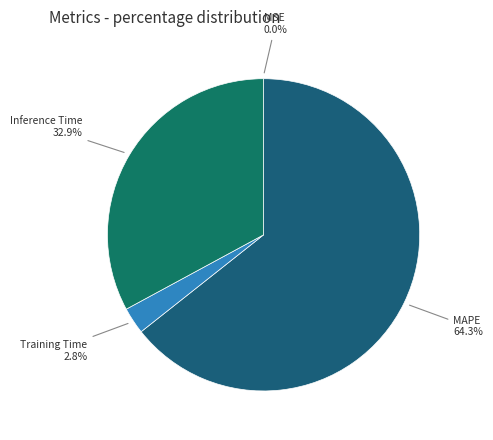

What is the largest slice in the pie chart?

MAPE